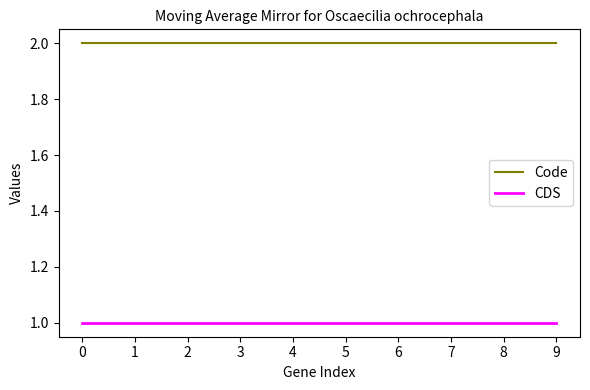

What is the difference between the highest and lowest values at 4?

1